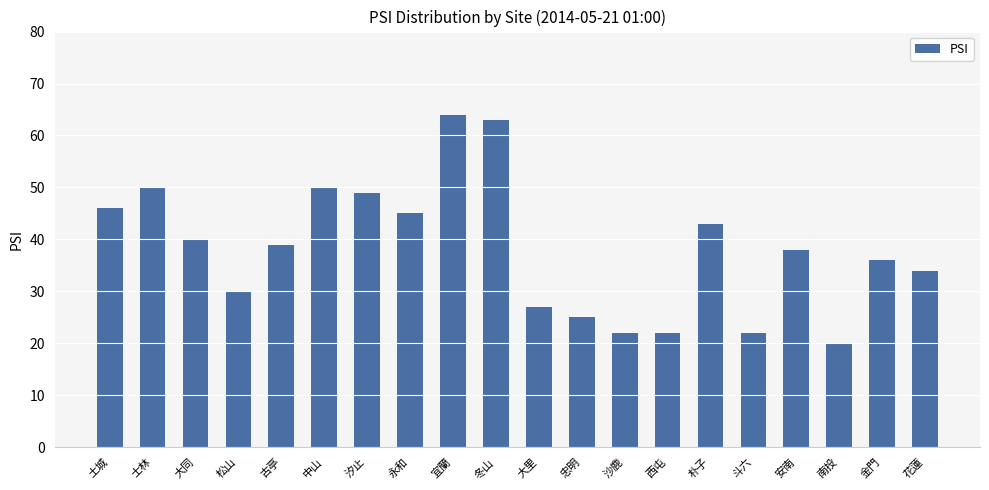

What is the value of the 14th bar from the left?

22